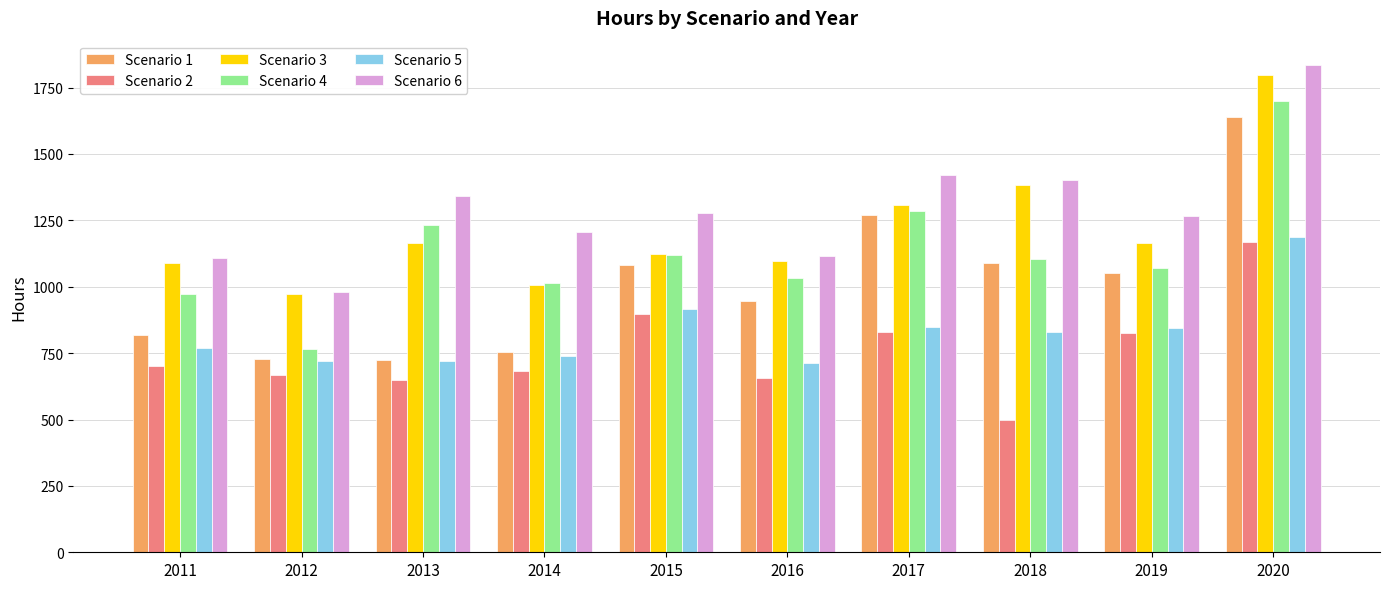

Rank the series by their maximum value, from lowest to highest.

Scenario 2, Scenario 5, Scenario 1, Scenario 4, Scenario 3, Scenario 6